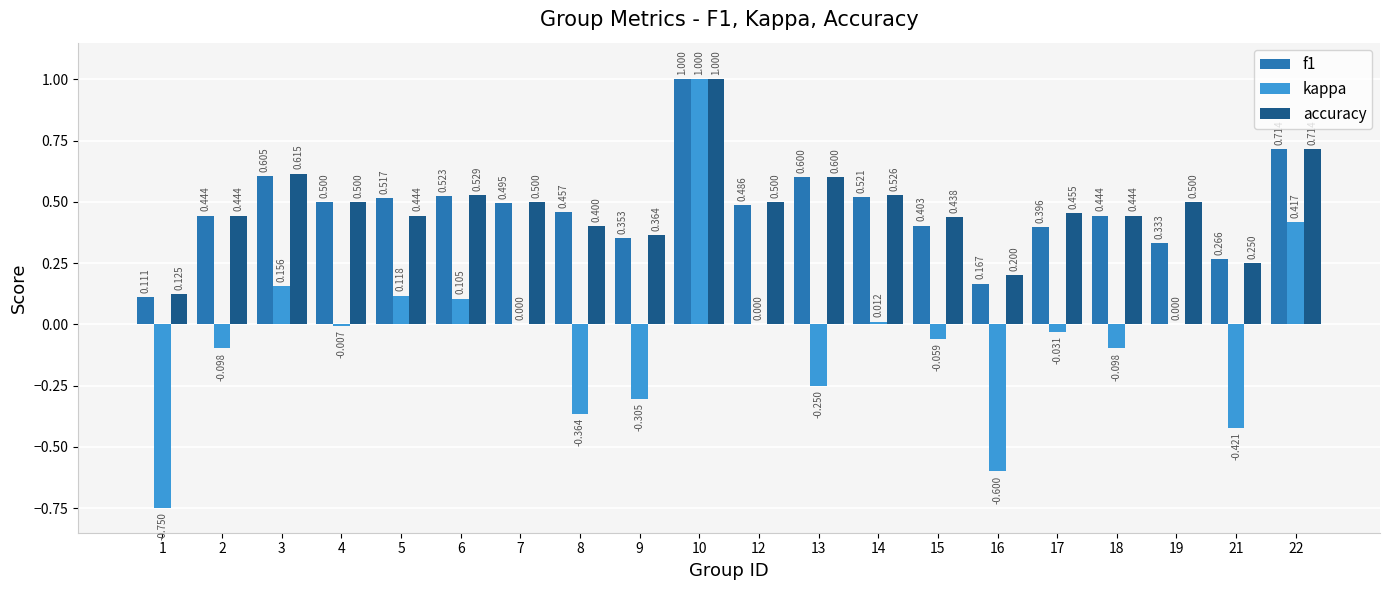

Between 8 and 13, which series saw the biggest shift?

accuracy